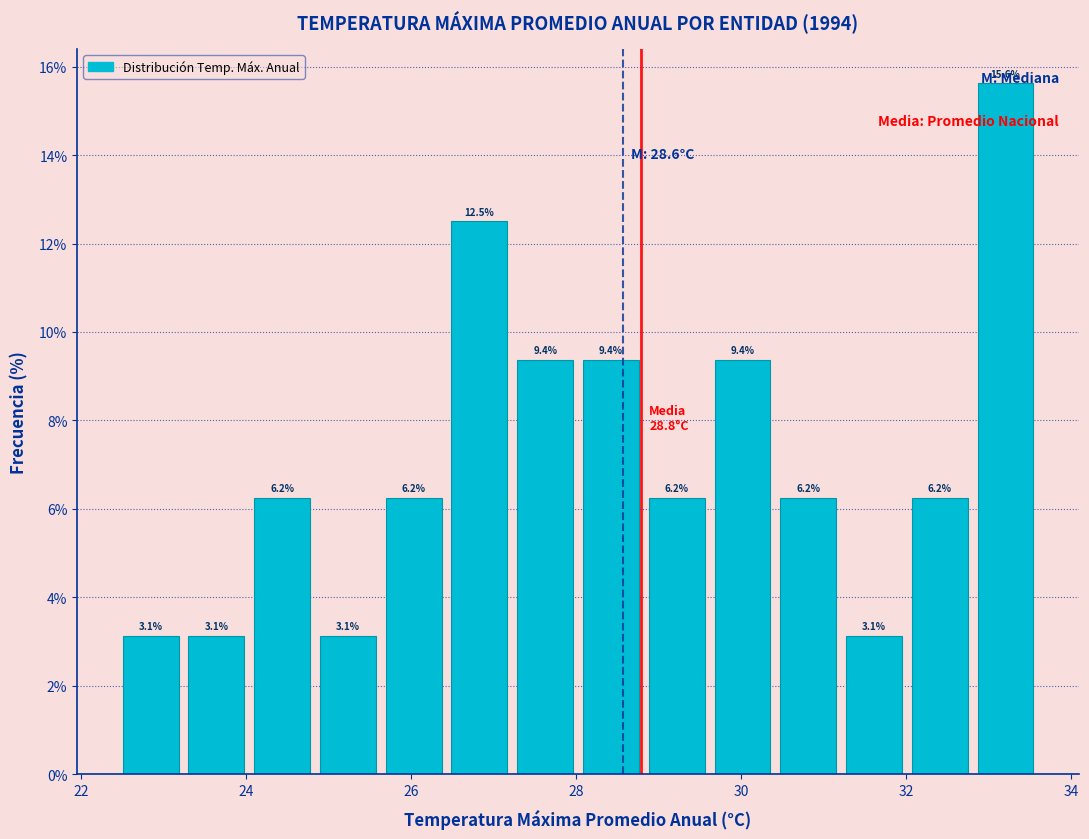

Read against the x-axis, roughly where is the centre of the tallest bar?

33.2